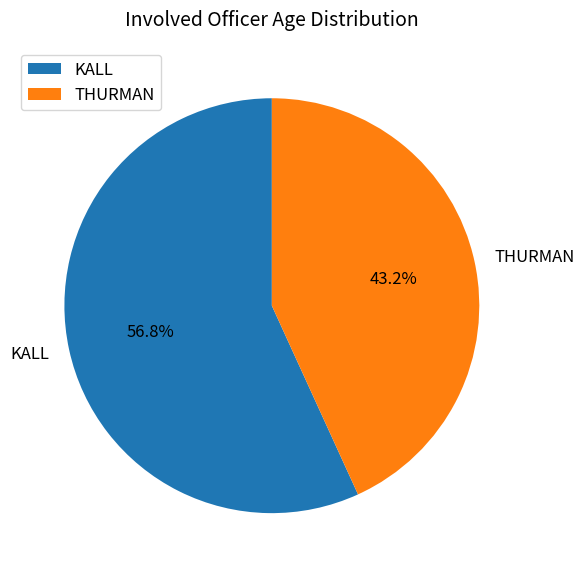

Which slice is the largest?

KALL